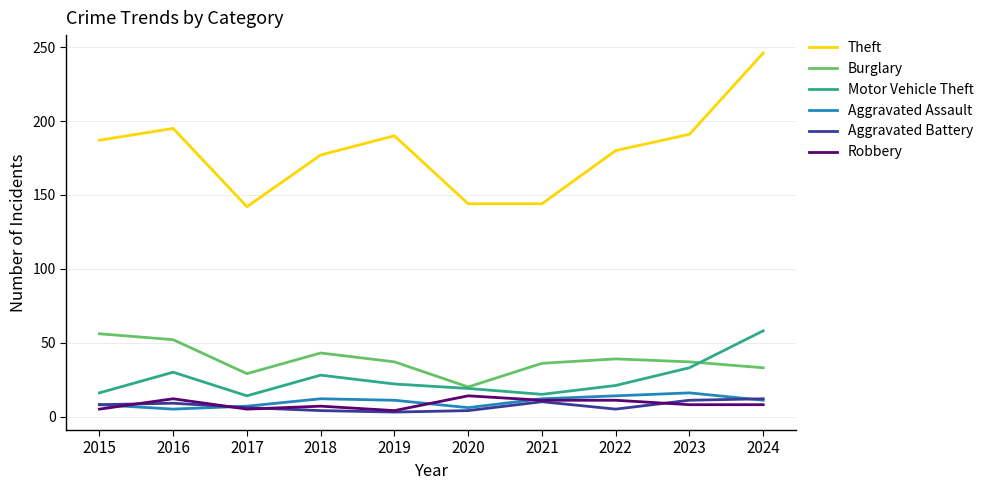

Which series has the largest total across all categories?

Theft